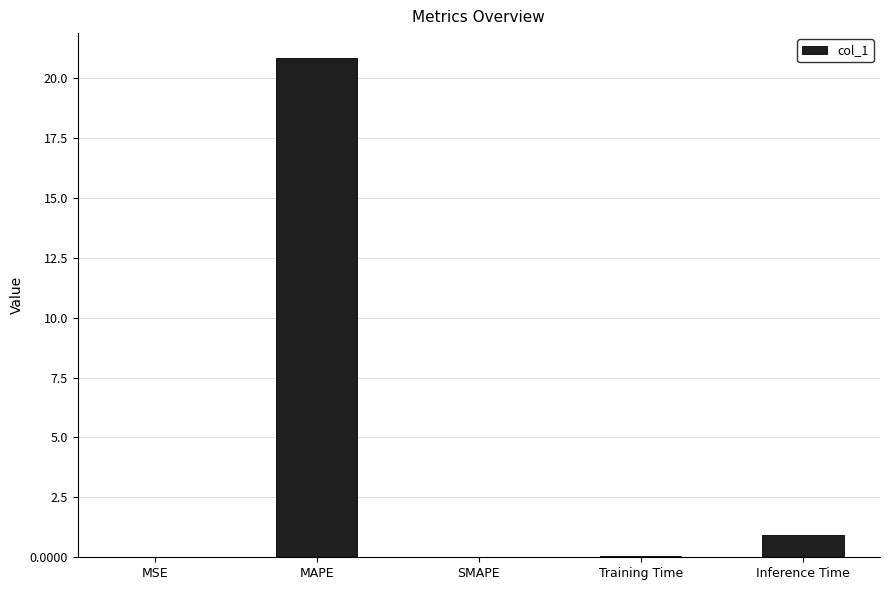

Are the bars horizontal?

No